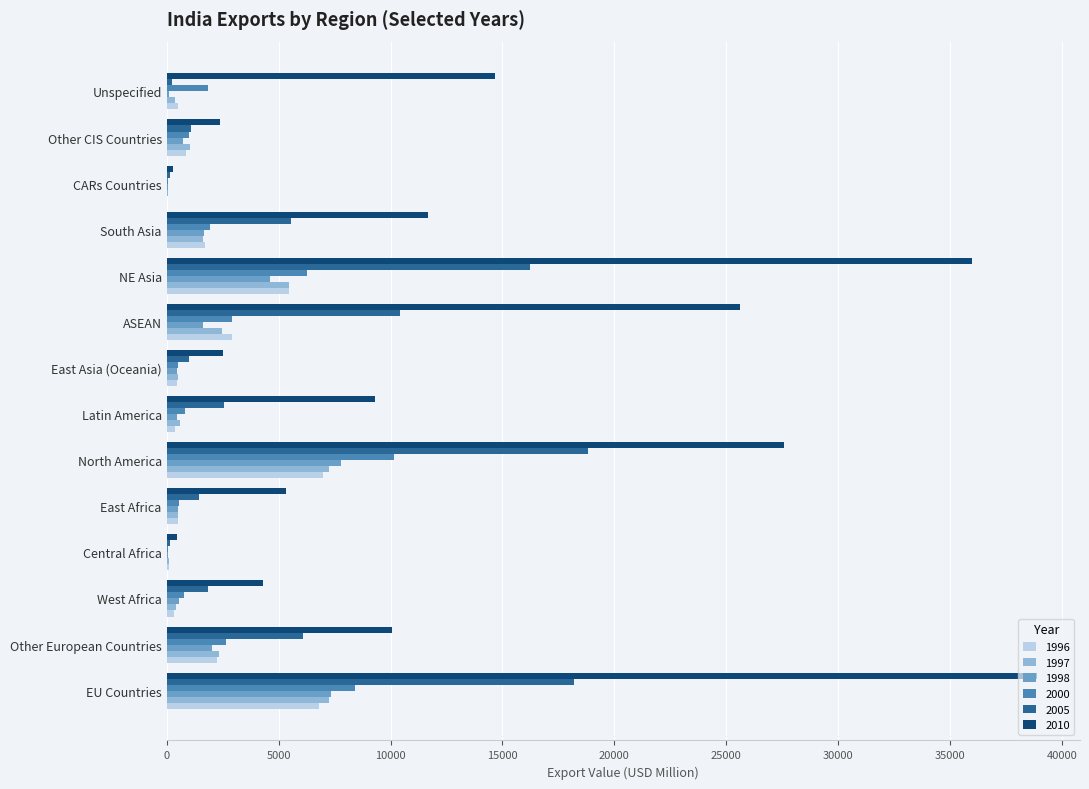

What is the sum of all 1997 values?

29967.0